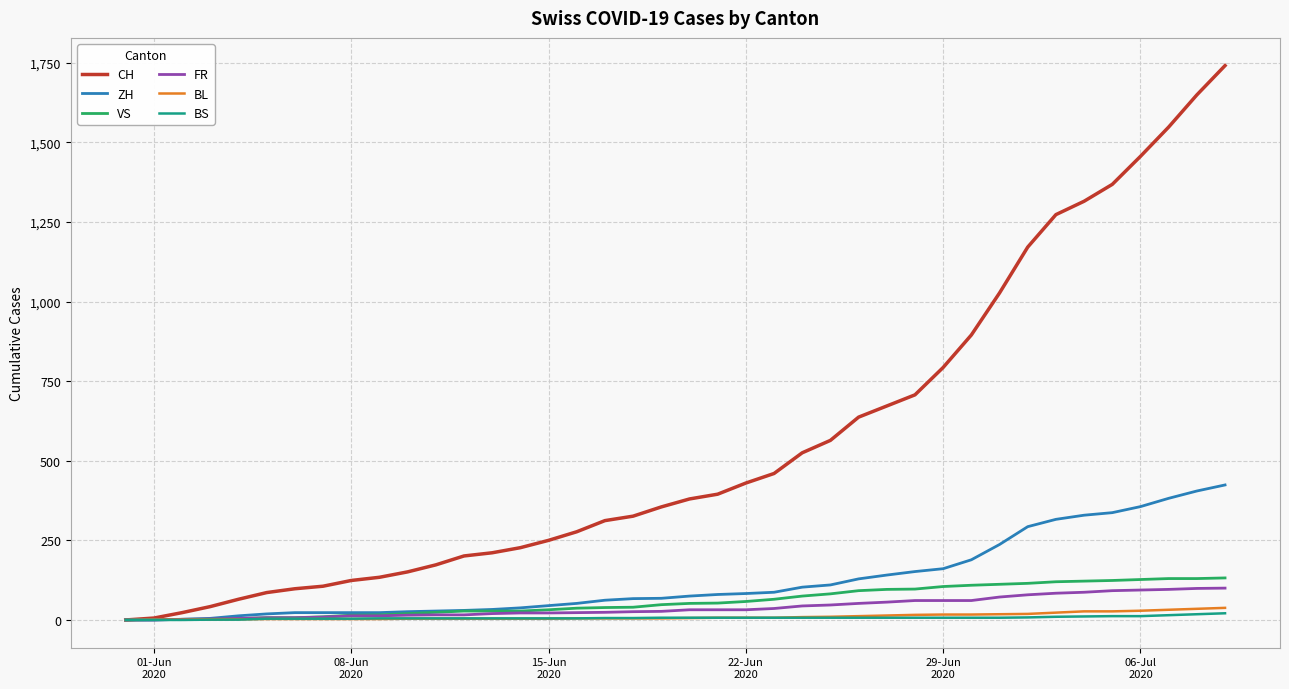

Which series has the largest range (max minus min)?

CH